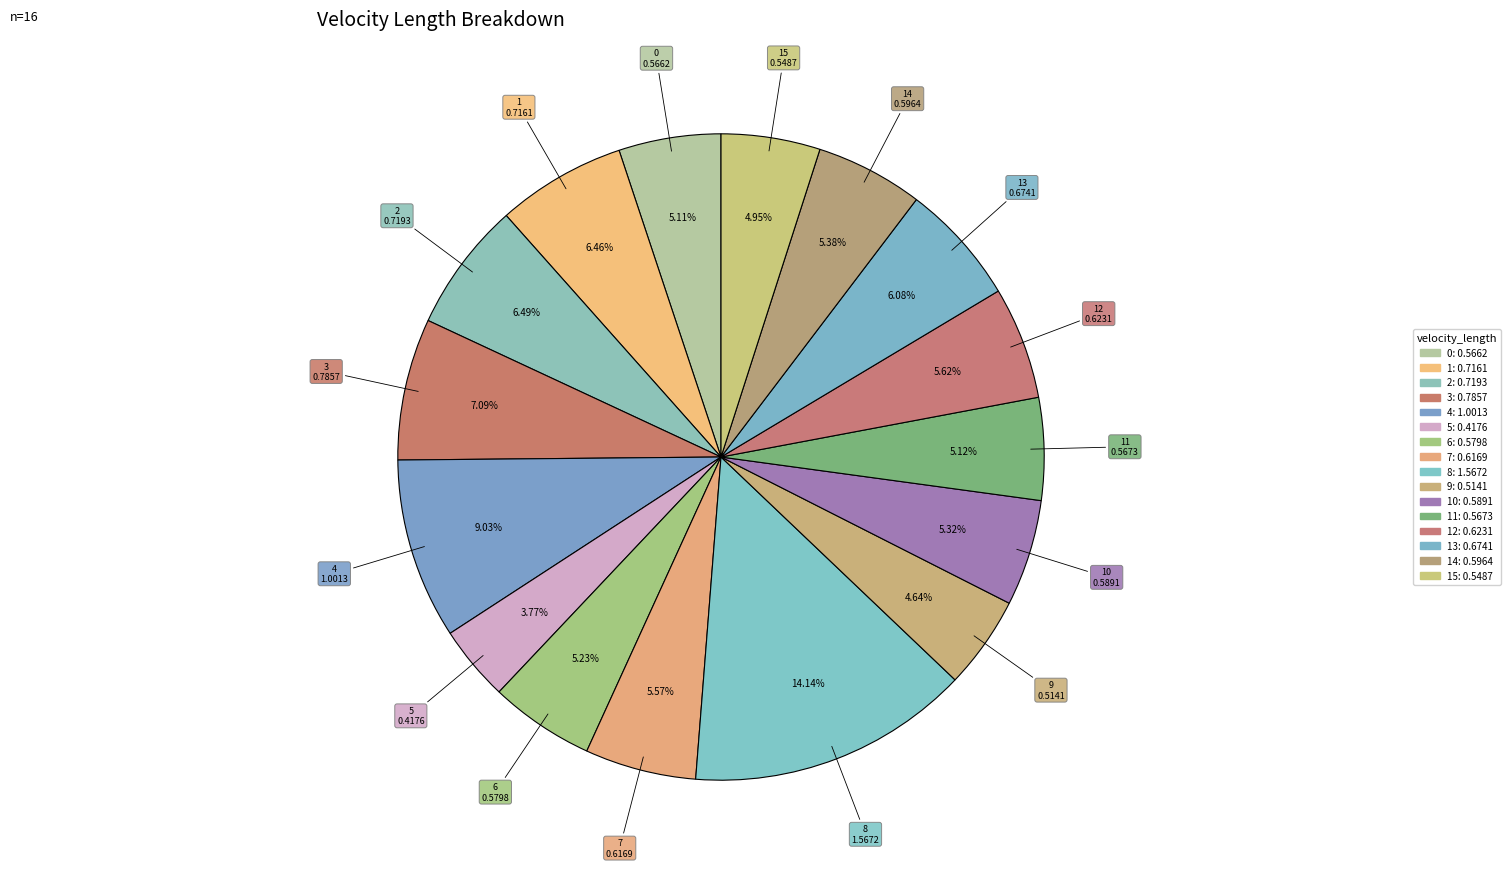

How many segments does this pie chart have?

16